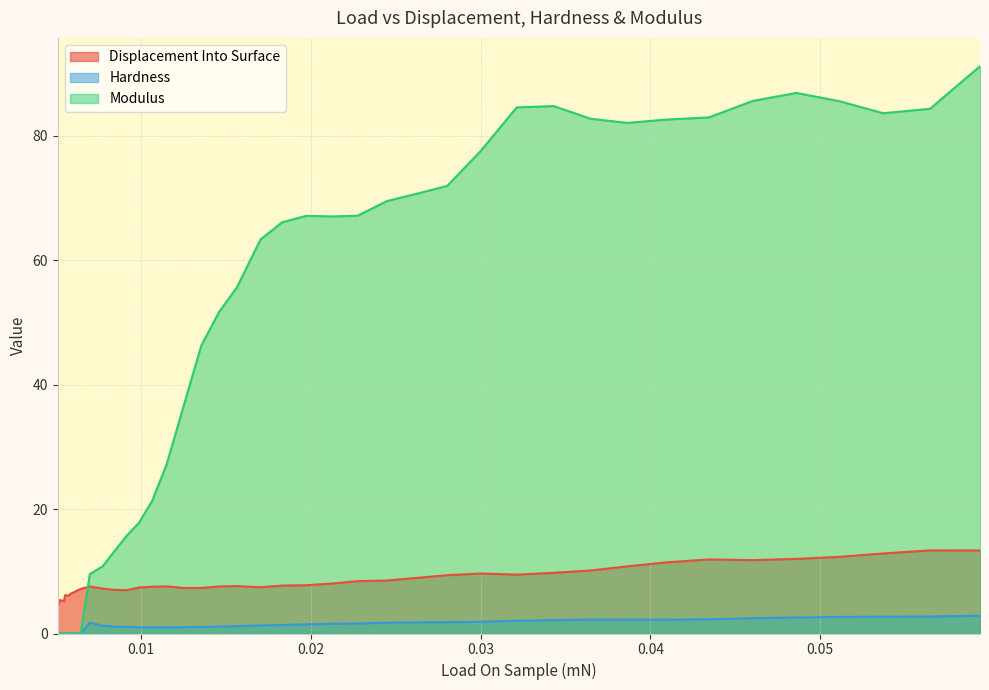

What are all the series names shown in the legend?

Displacement Into Surface, Hardness, Modulus